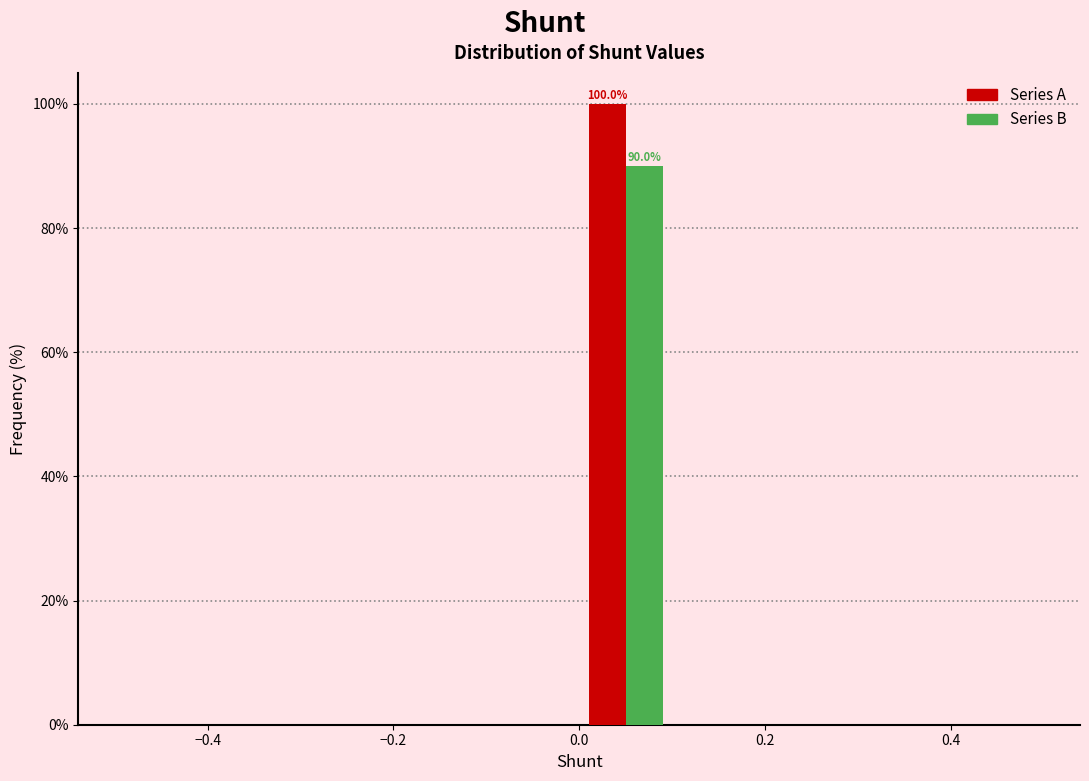

In the Series B series, which range on the x-axis has the tallest bar?

0.0 to 0.1